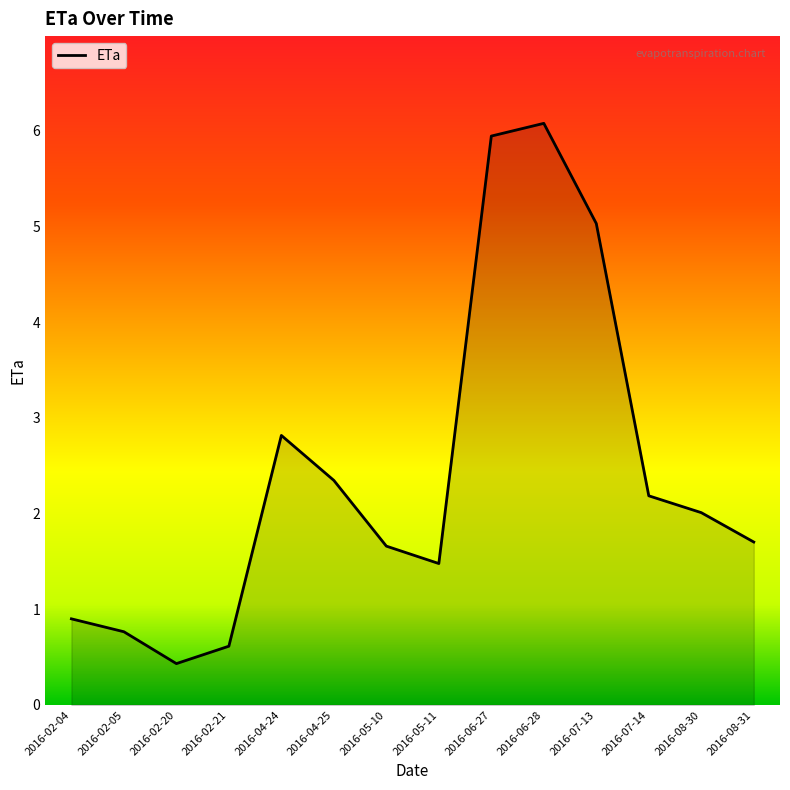

What is the difference between the maximum and minimum values?

5.6